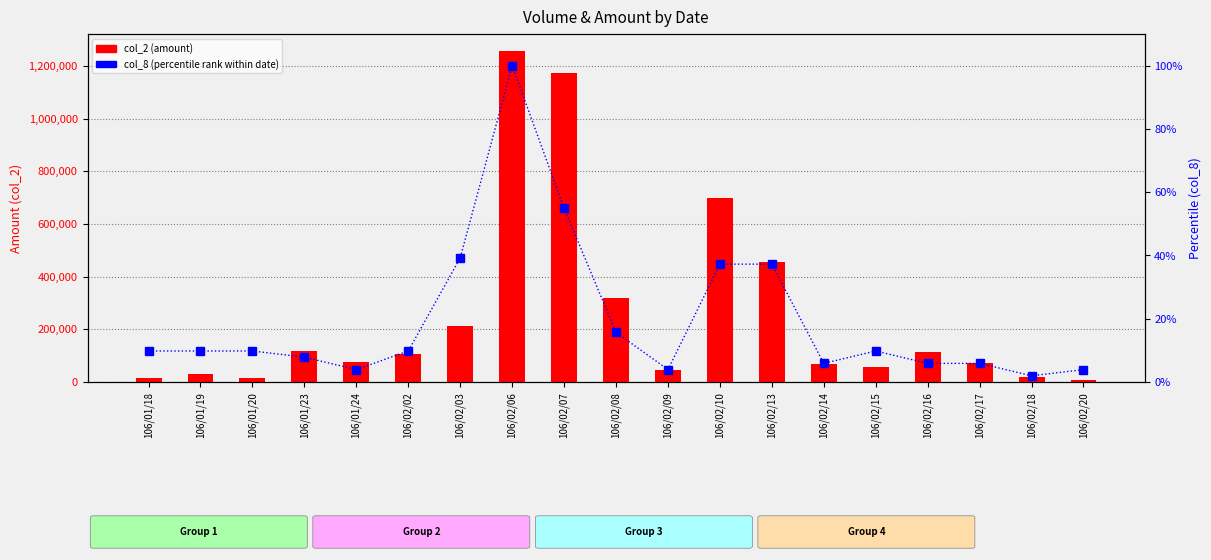

What is the sum of the col_8 (percentile rank) values at 106/02/16 and 106/01/24?

9.8